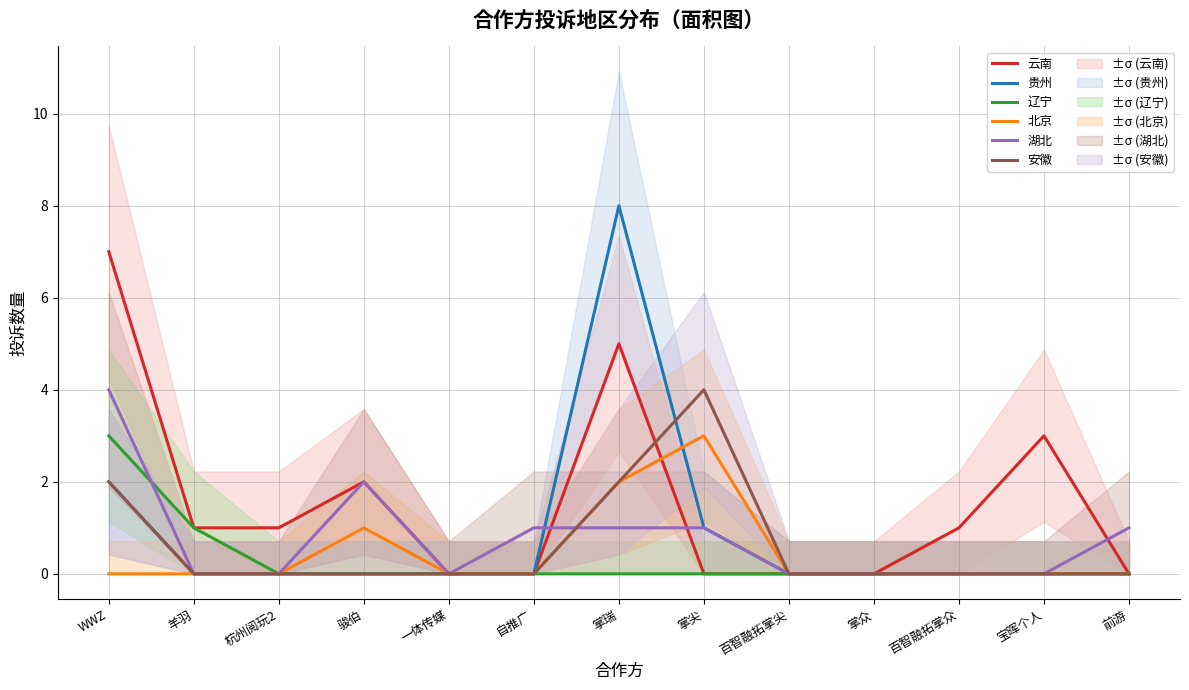

How many data points does each series have?

13